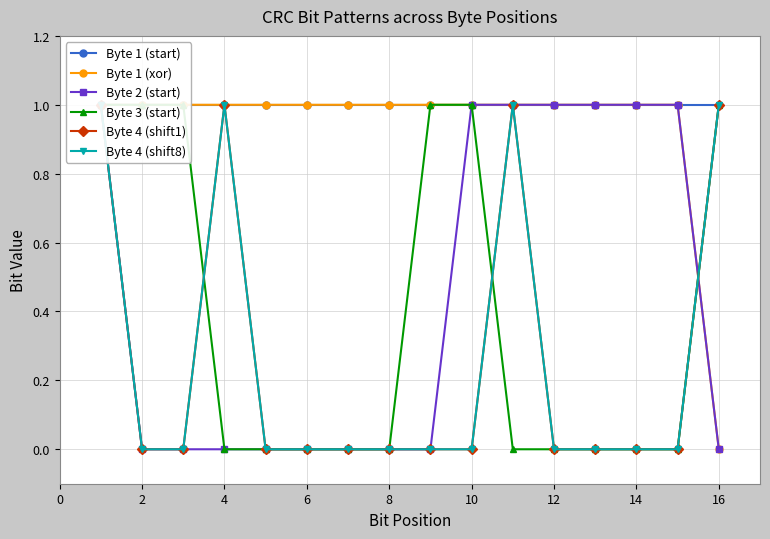

What is the total value across all series at 6?

2